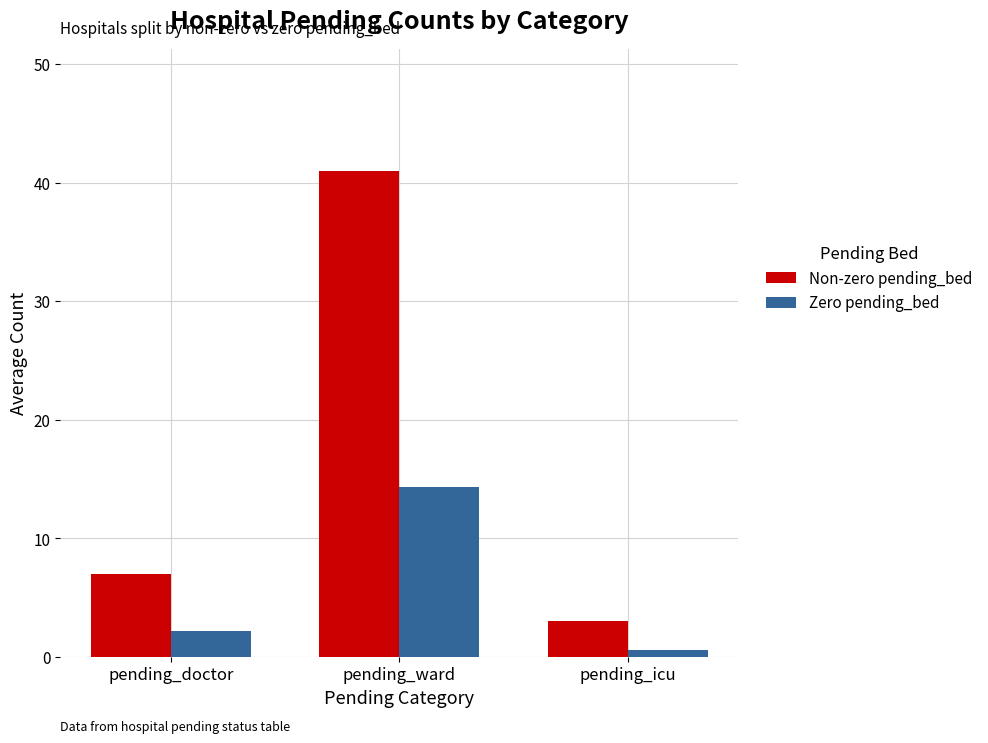

What are all the series names shown in the legend?

Non-zero pending_bed, Zero pending_bed